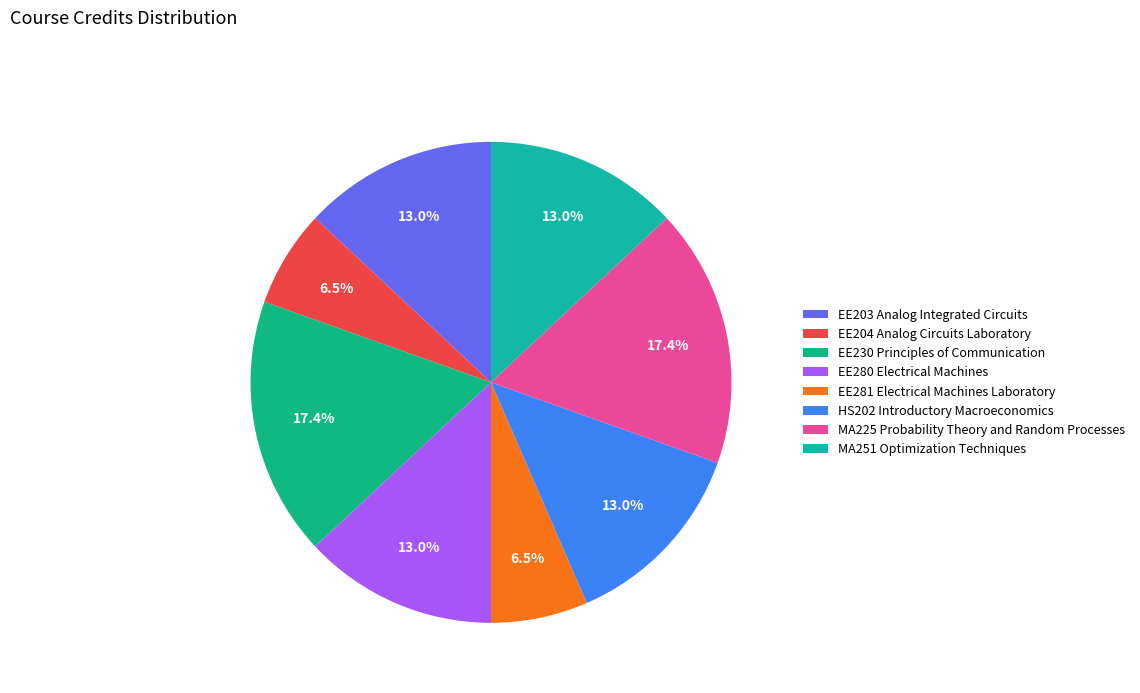

Rank the categories by value from lowest to highest.

EE204 Analog Circuits Laboratory, EE281 Electrical Machines Laboratory, EE203 Analog Integrated Circuits, EE280 Electrical Machines, HS202 Introductory Macroeconomics, MA251 Optimization Techniques, EE230 Principles of Communication, MA225 Probability Theory and Random Processes